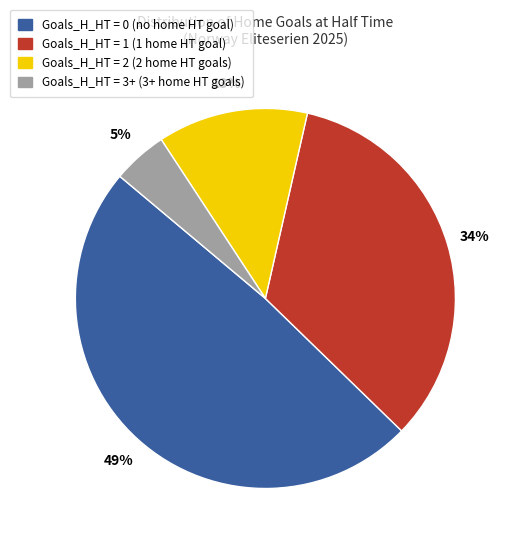

The Goals_H_HT = 2 slice represents 7% of the pie. True or false?

False